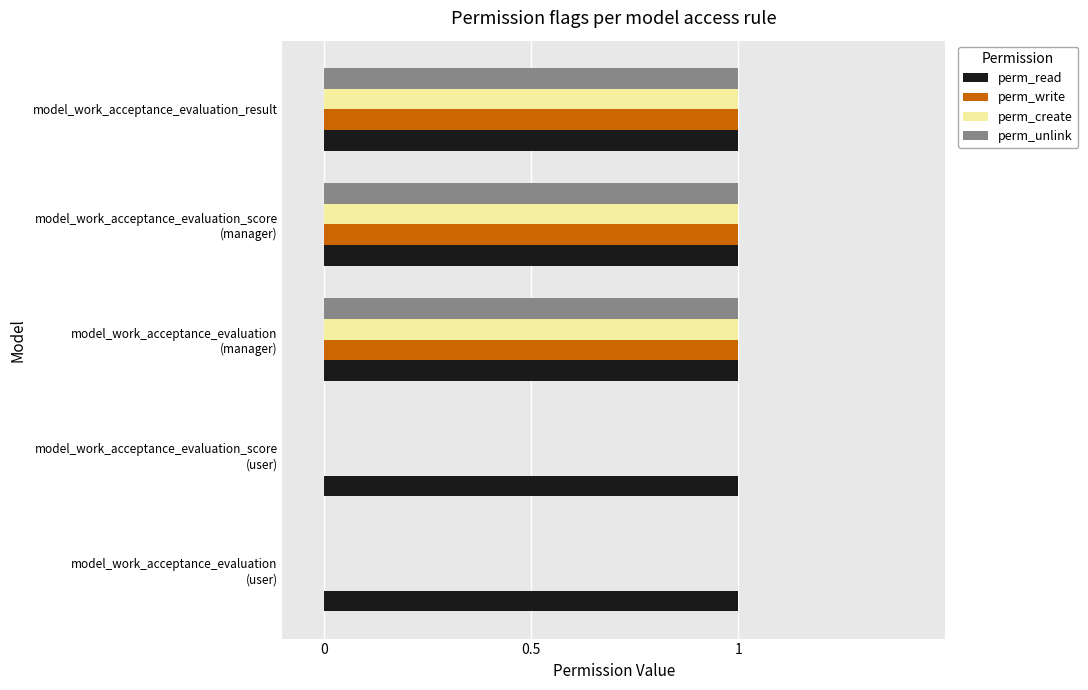

What is the sum of all perm_unlink values?

3